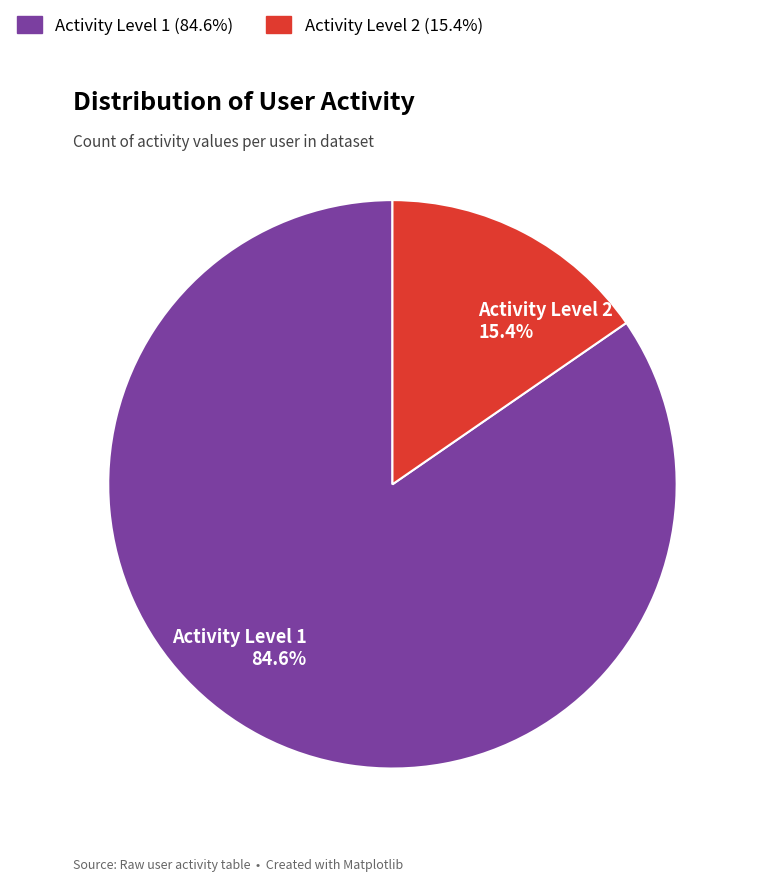

Is there any slice that represents more than half of the pie?

Yes